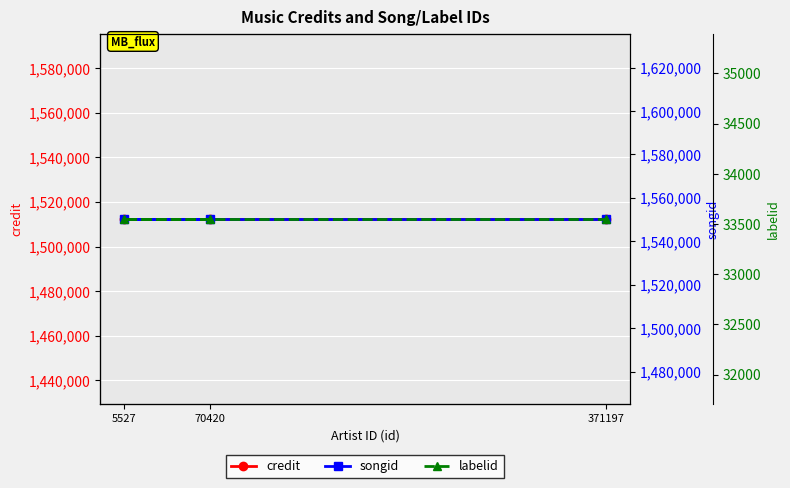

Reading left to right, extract all data points from this chart.

credit: 1512321	1512321	1512321
songid: 1550269	1550269	1550269
labelid: 33549	33549	33549